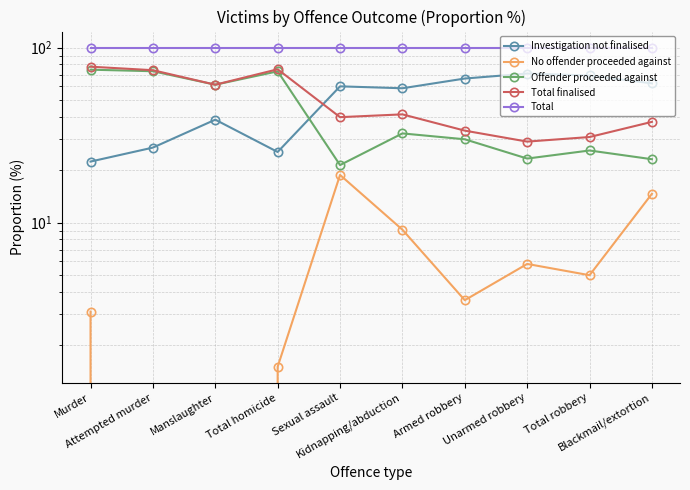

What is the average value of the No offender proceeded against series?

6.1